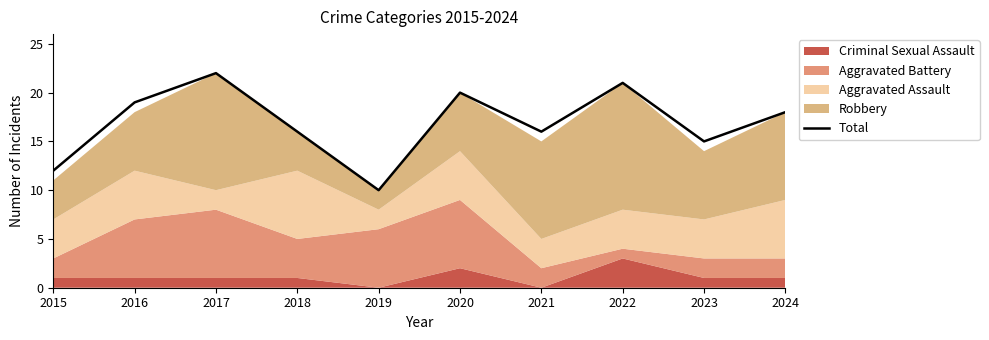

List the labels in order of value, smallest first.

2019, 2015, 2023, 2018, 2021, 2024, 2016, 2020, 2022, 2017